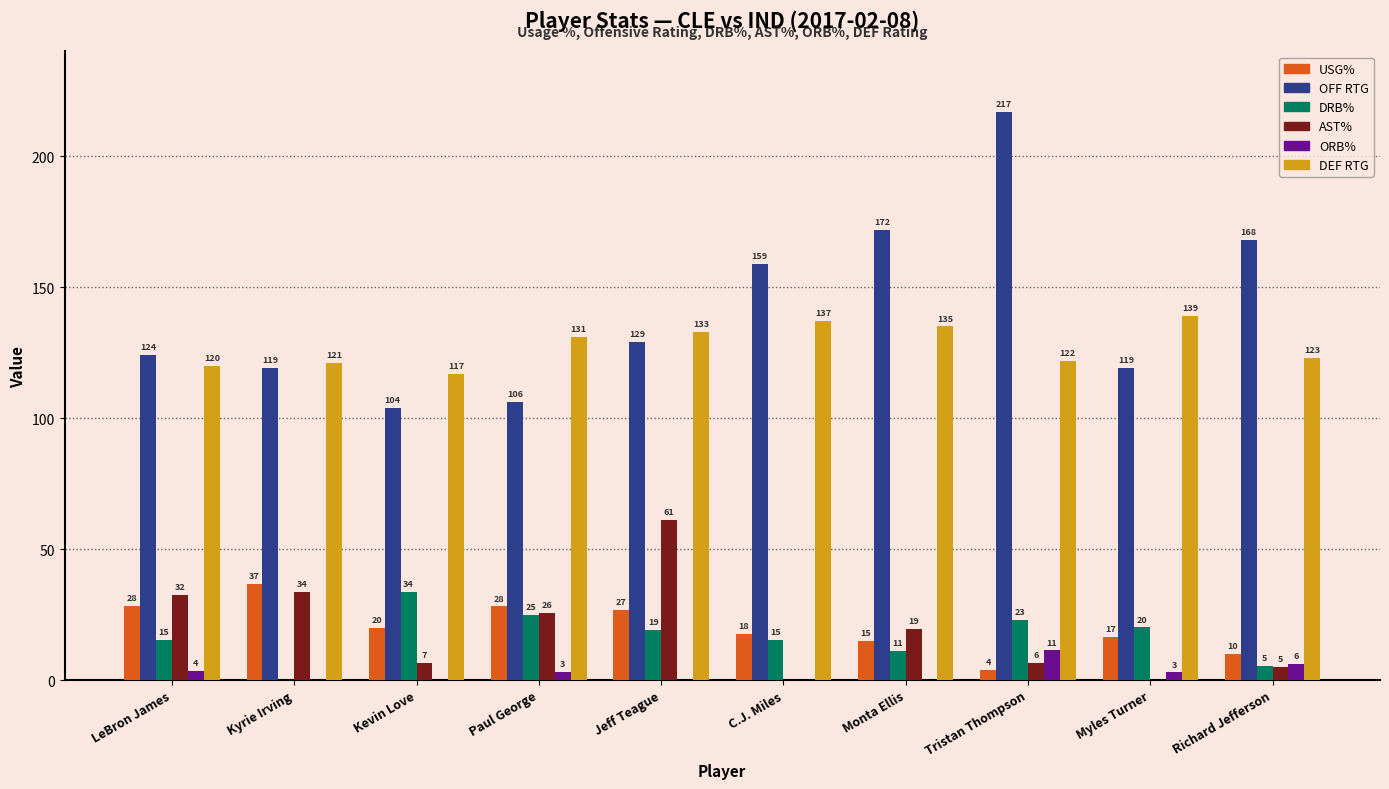

At which label does DRB% first exceed 19?

Kevin Love